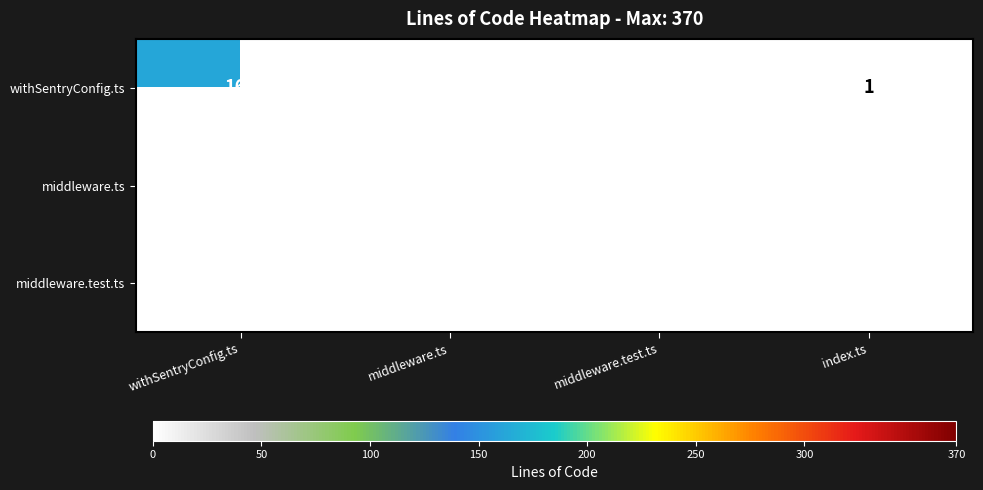

The value of middleware.ts at middleware.ts is 272. True or false?

True